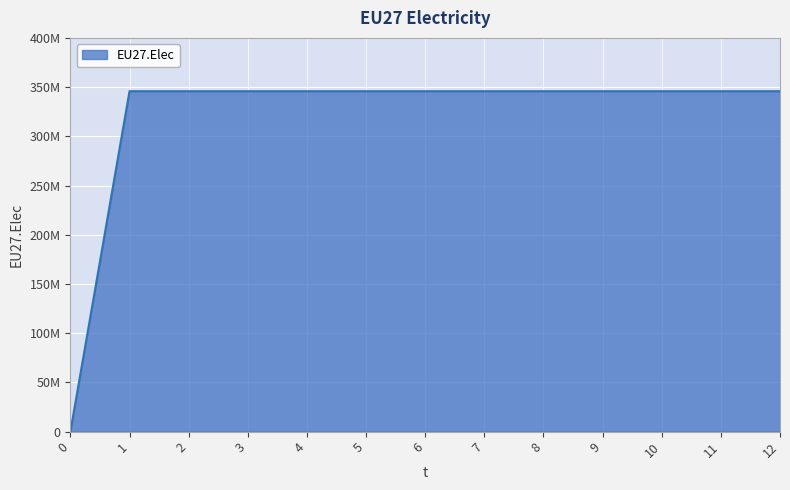

What is the value of the 5th point from the left?

345838542